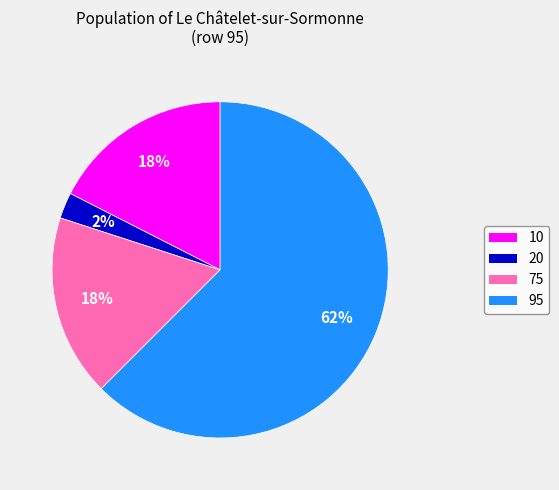

Which slice represents more than half of the pie?

95